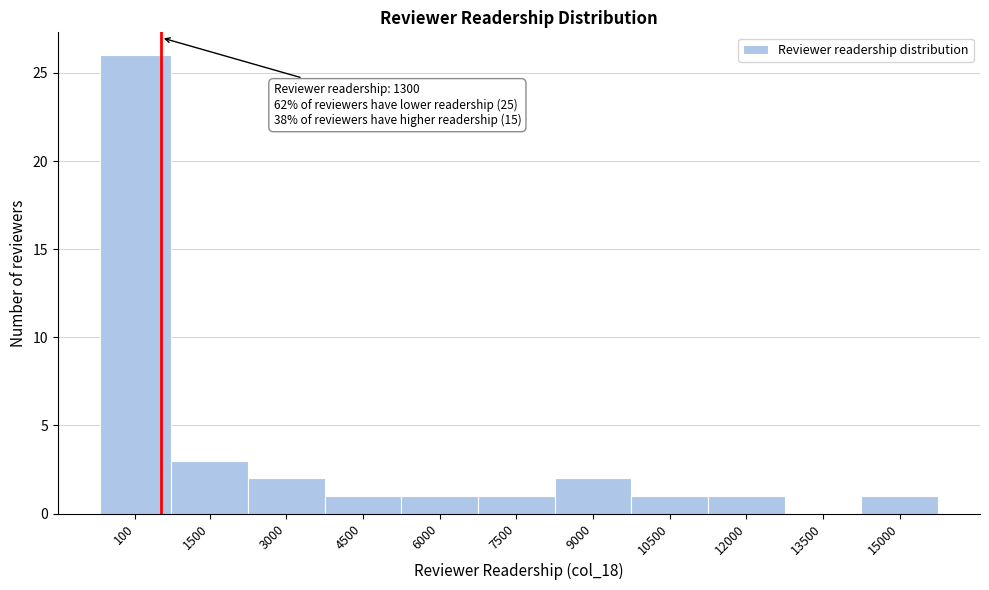

Reading left to right, extract all data points from this chart.

100=26	1500=3	3000=2	4500=1	6000=1	7500=1	9000=2	10500=1	12000=1	13500=0	15000=1